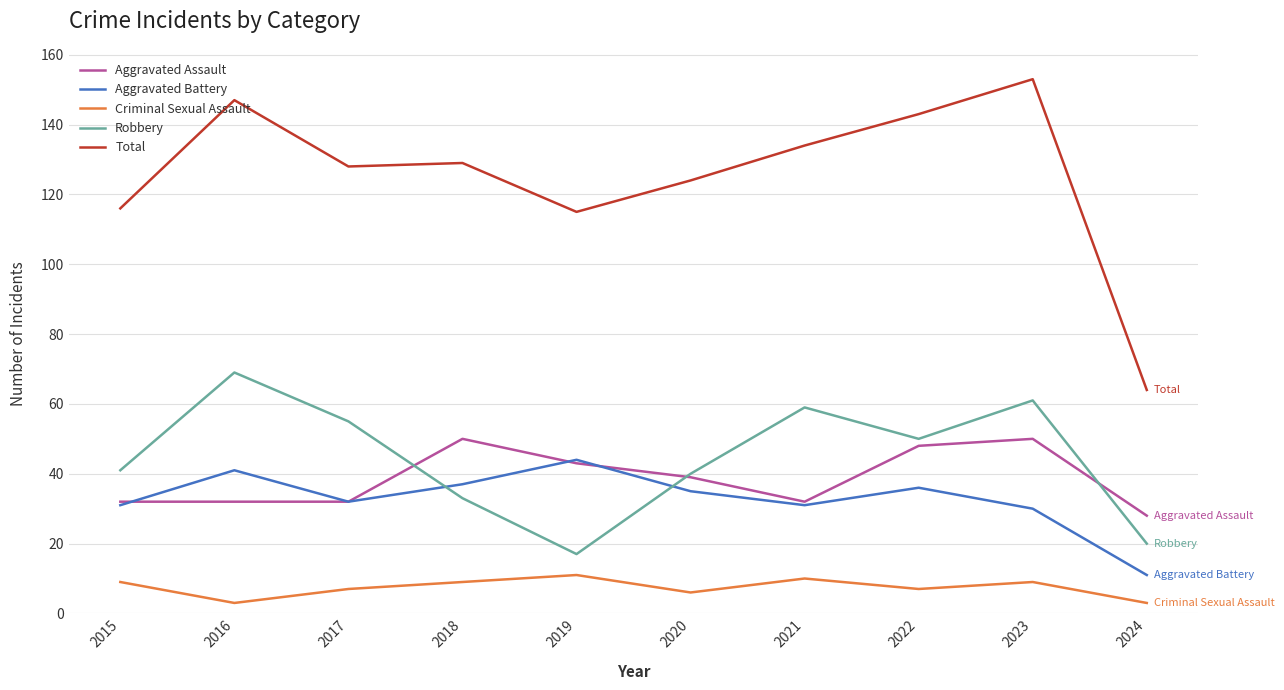

After their last crossing, which series has the higher values: Aggravated Battery or Aggravated Assault?

Aggravated Assault